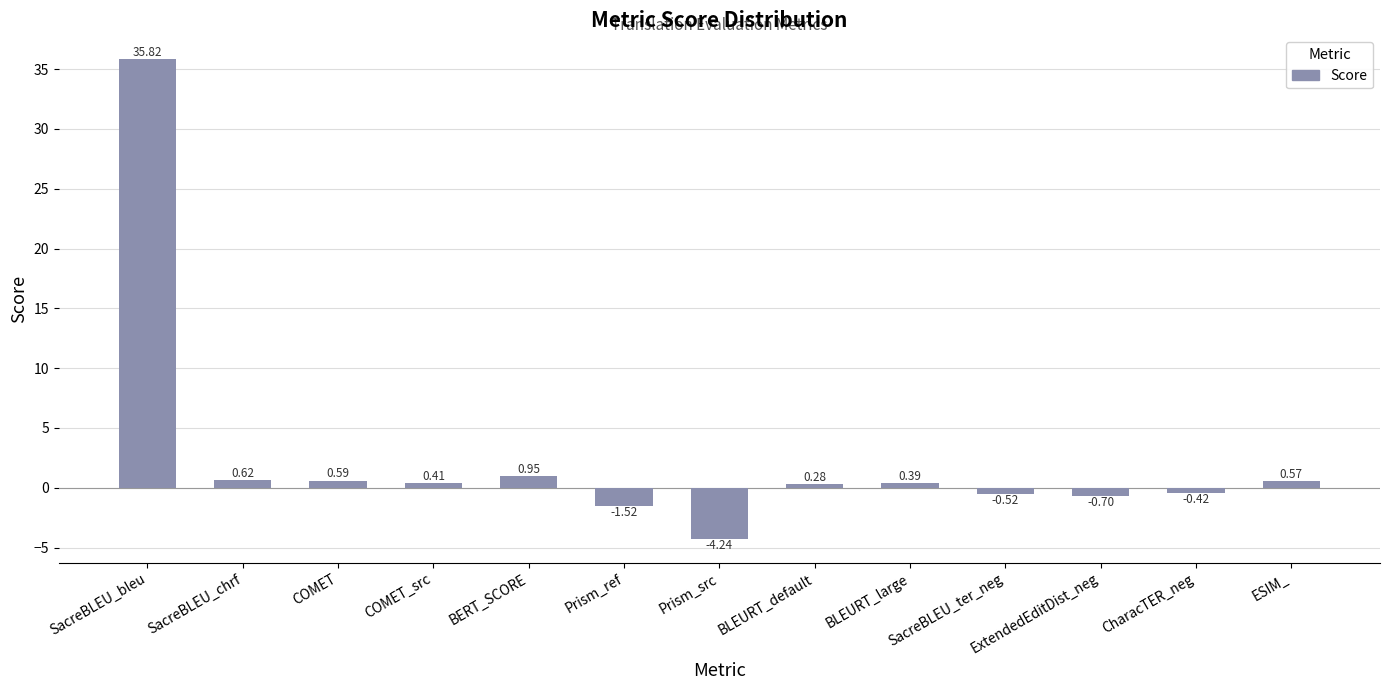

Which label corresponds to the largest value in the chart?

SacreBLEU_bleu